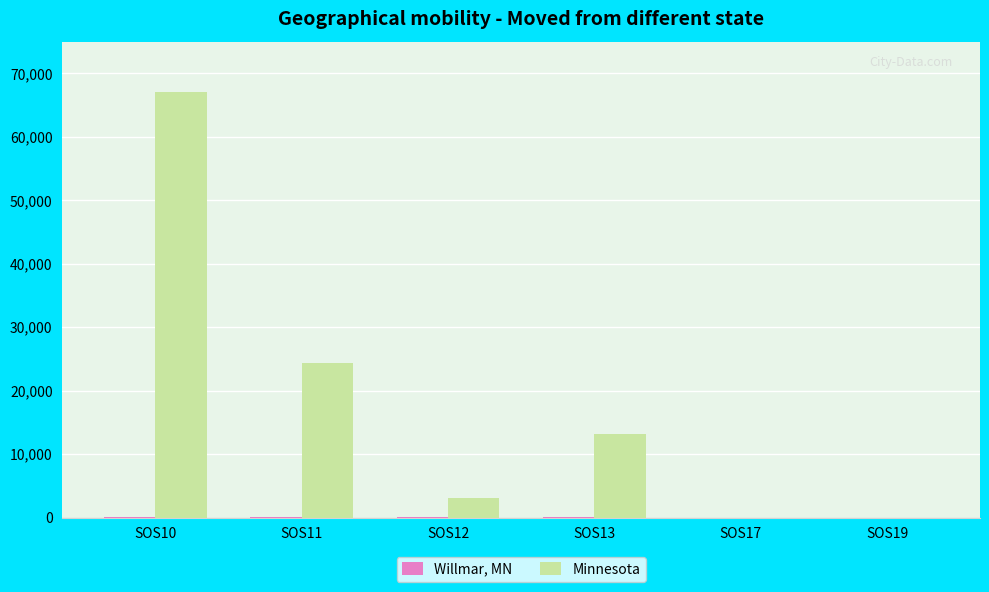

What is the maximum value shown in the chart?

67112